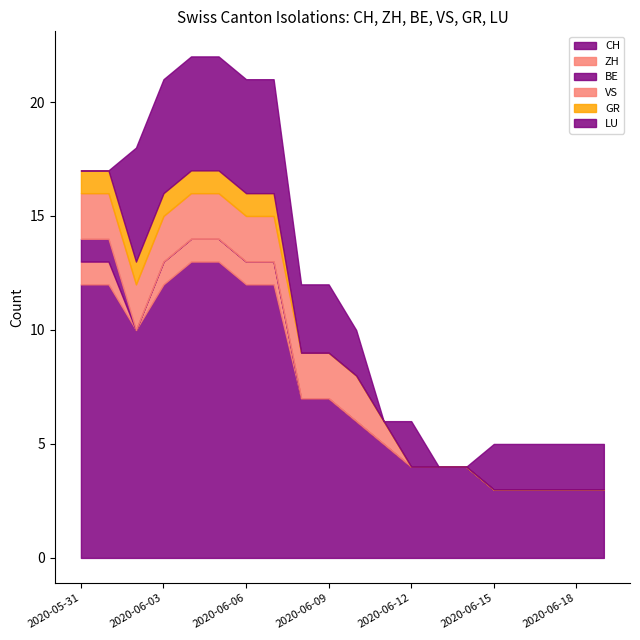

What are all the series names shown in the legend?

CH, ZH, BE, VS, GR, LU